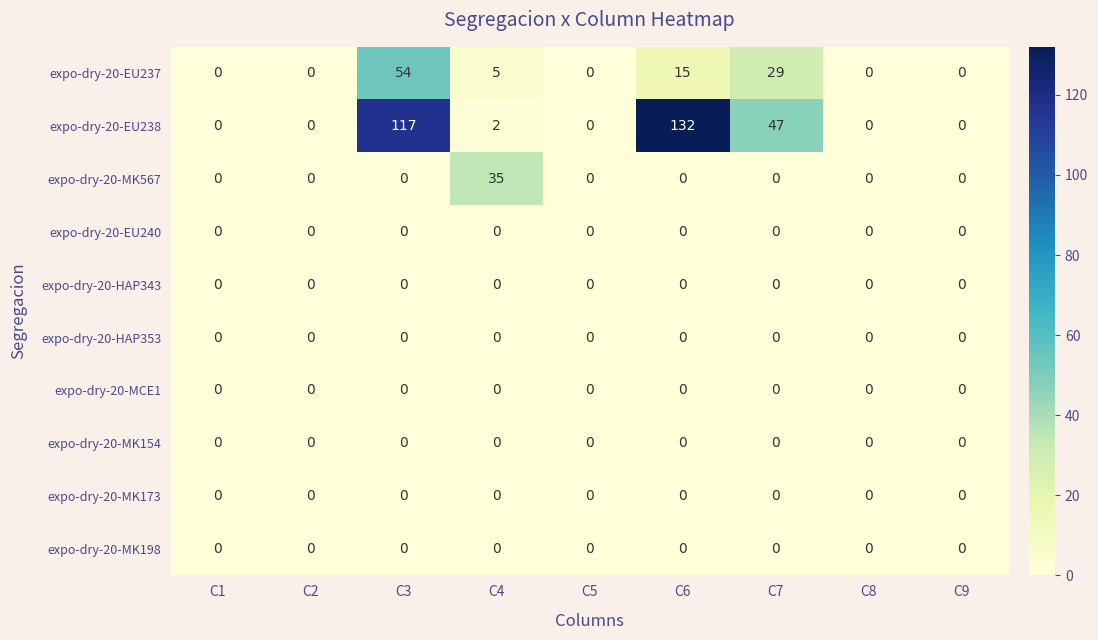

The value of expo-dry-20-EU238 at C3 is 54. True or false?

False